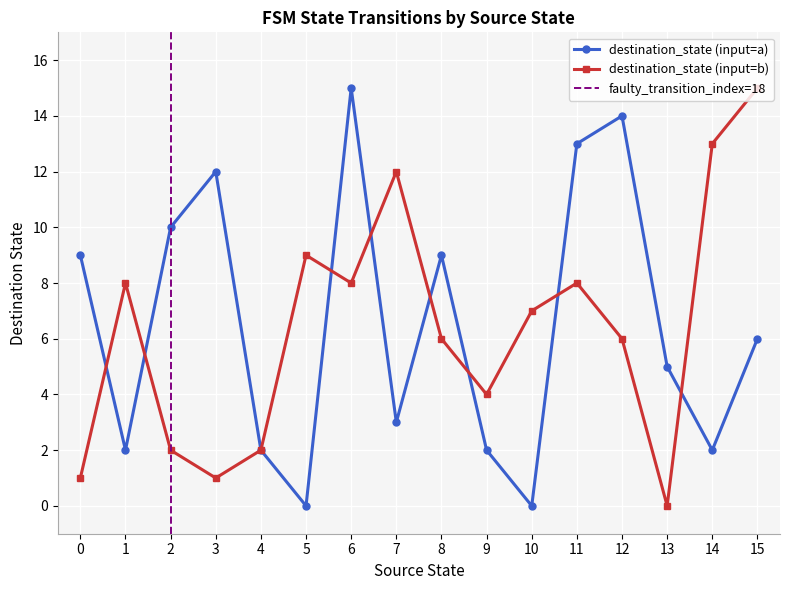

Where is the first local maximum for destination_state (input=b)?

1